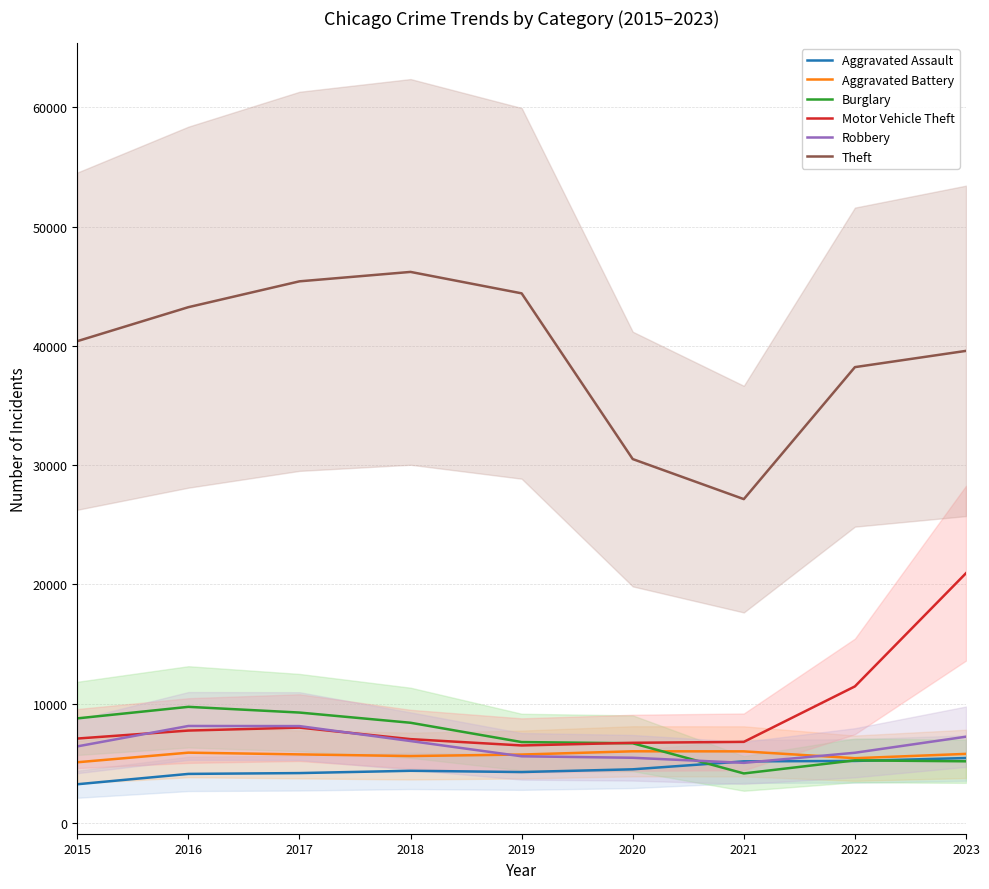

Reading right to left, what are all the values shown in this chart?

Aggravated Assault: 2023=5441	2022=5196	2021=5162	2020=4495	2019=4267	2018=4371	2017=4179	2016=4110	2015=3242
Aggravated Battery: 2023=5789	2022=5427	2021=6000	2020=6006	2019=5734	2018=5608	2017=5747	2016=5892	2015=5086
Burglary: 2023=5167	2022=5244	2021=4149	2020=6679	2019=6781	2018=8399	2017=9255	2016=9734	2015=8766
Motor Vehicle Theft: 2023=20942	2022=11448	2021=6797	2020=6719	2019=6496	2018=7026	2017=7992	2016=7745	2015=7075
Robbery: 2023=7230	2022=5883	2021=5037	2020=5463	2019=5587	2018=6865	2017=8120	2016=8129	2015=6417
Theft: 2023=39586	2022=38223	2021=27154	2020=30513	2019=44411	2018=46208	2017=45418	2016=43251	2015=40400